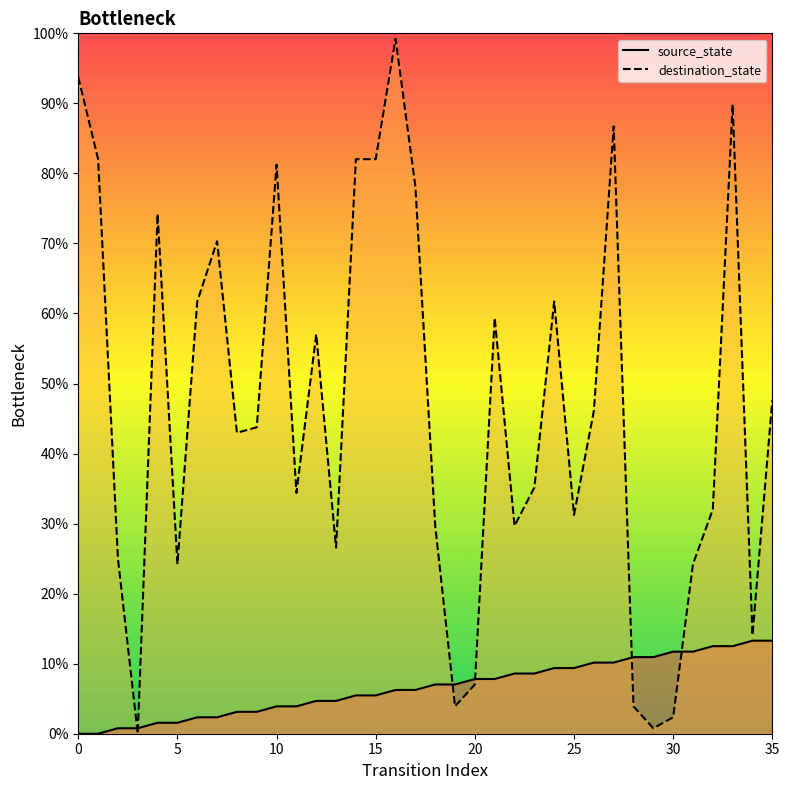

What is the sum of the destination_state values at 28 and 23?

39.1